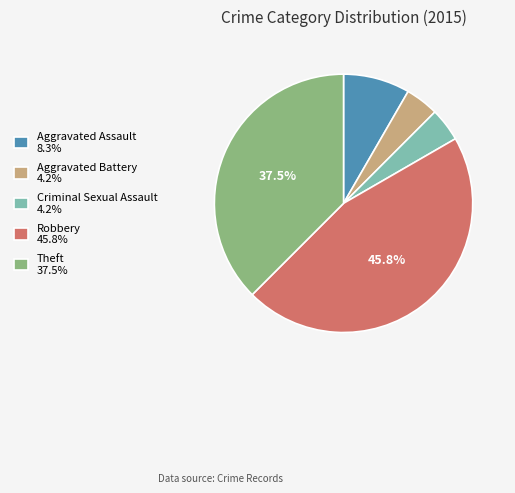

The Aggravated Battery slice represents 12% of the pie. True or false?

False